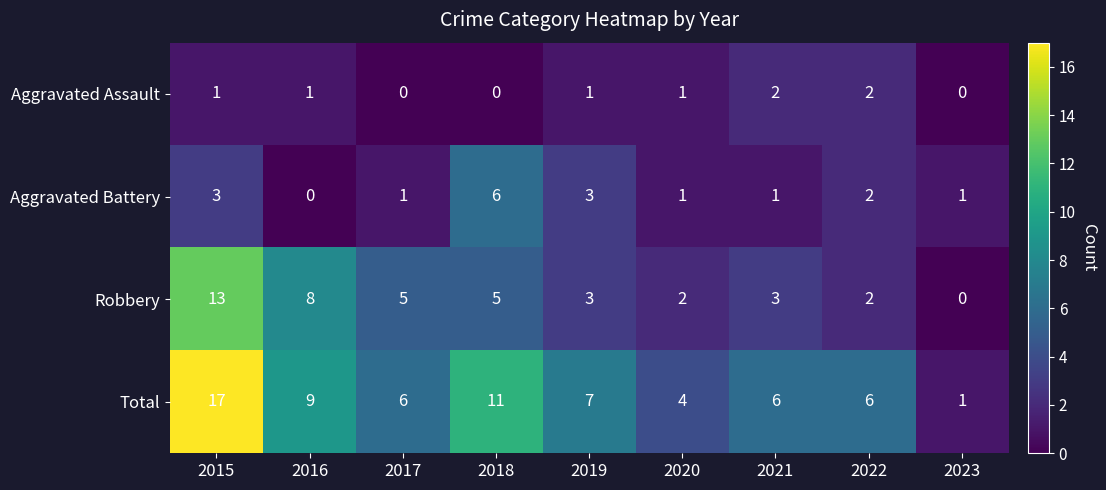

Which series changed the most between 2020 and 2021?

Total